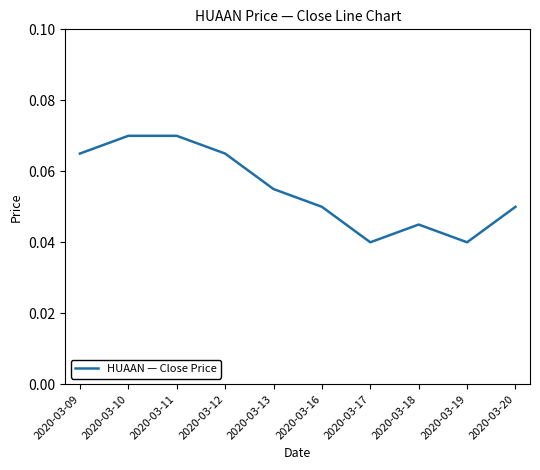

True or false: the data has more than 0 interior local peaks.

True